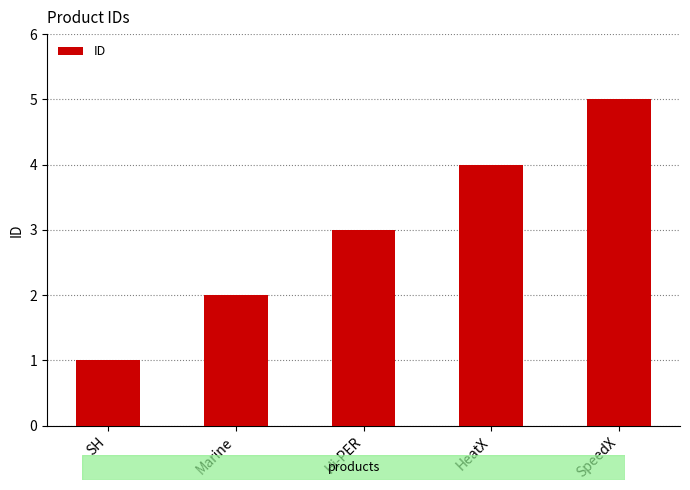

What is the average value?

3